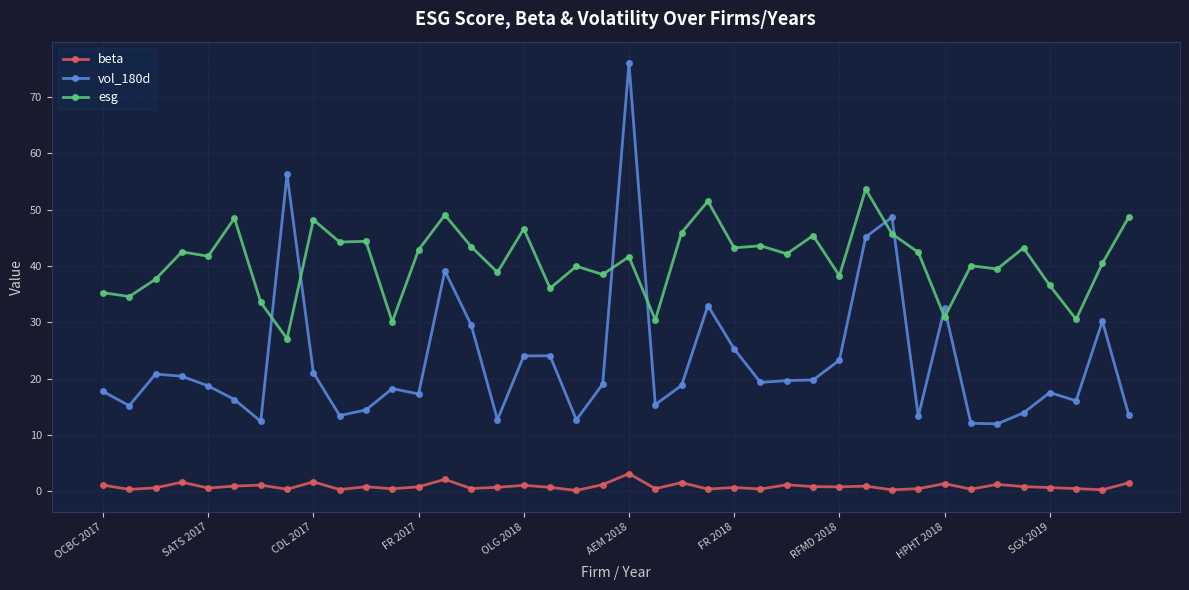

What is the greatest value displayed?

76.0